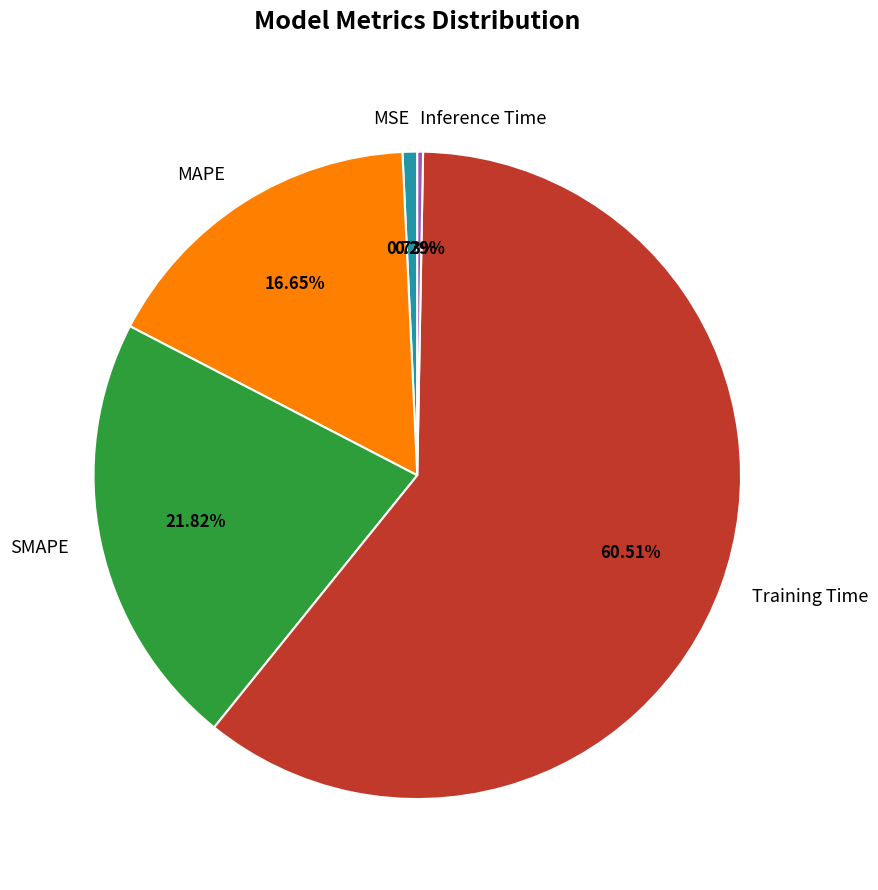

Is it true that MAPE is 17% of the pie?

True